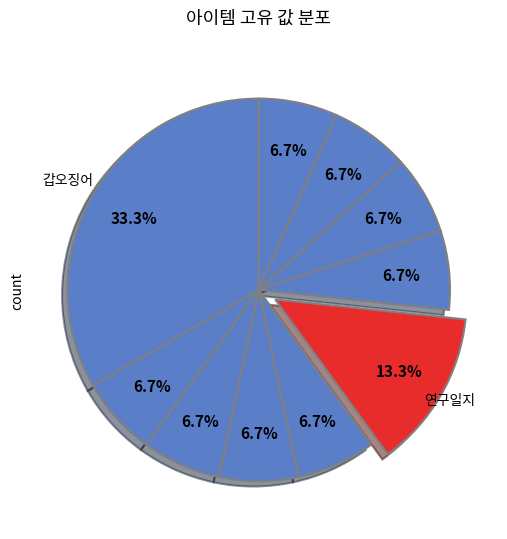

Which category has the smallest portion of the pie?

마음